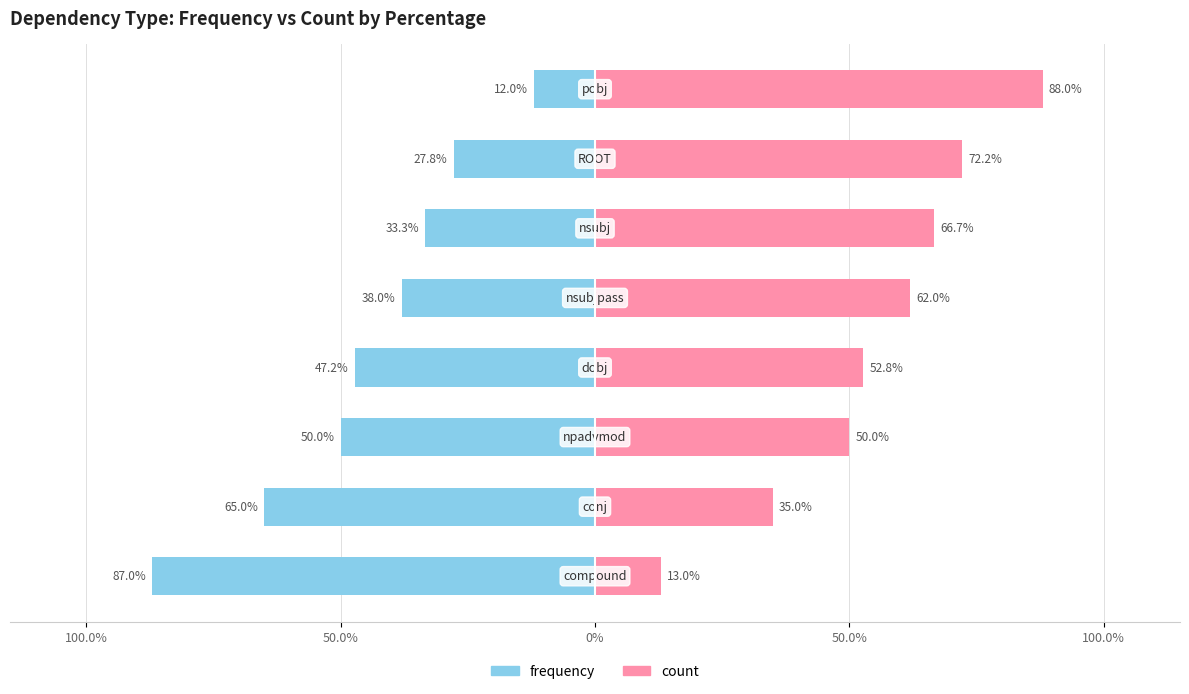

Which series has the widest spread of values?

frequency